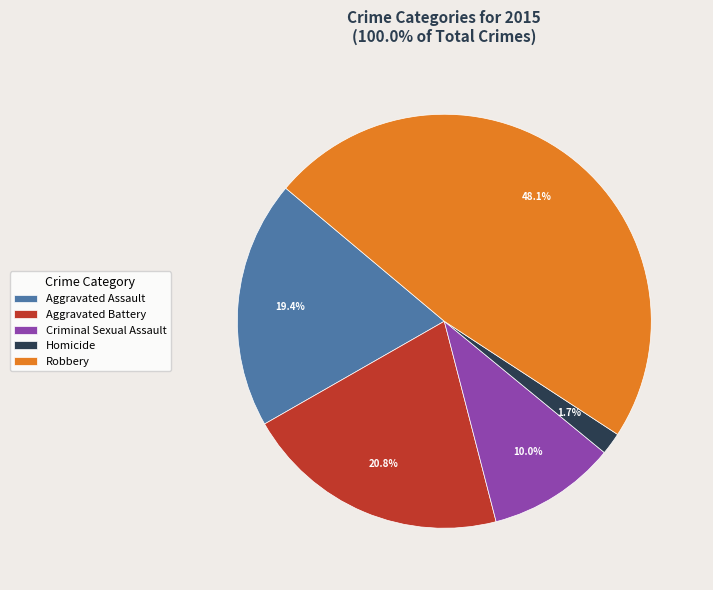

Rank the categories by value from highest to lowest.

Robbery, Aggravated Battery, Aggravated Assault, Criminal Sexual Assault, Homicide